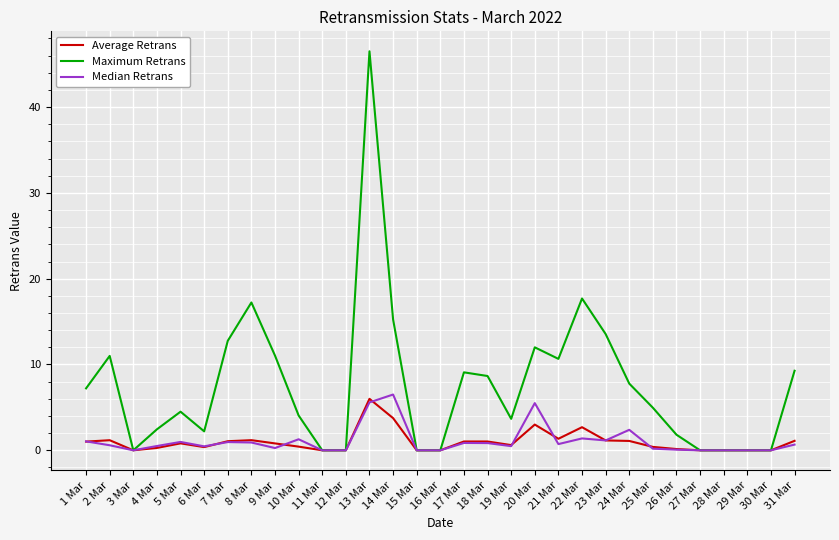

Which label corresponds to the largest value in the chart?

13 Mar